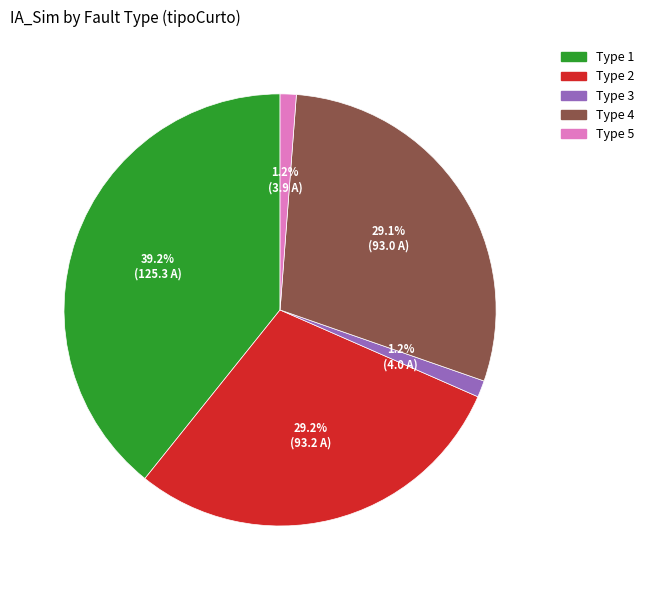

Combined, do Type 3 and Type 5 account for over 50%?

No